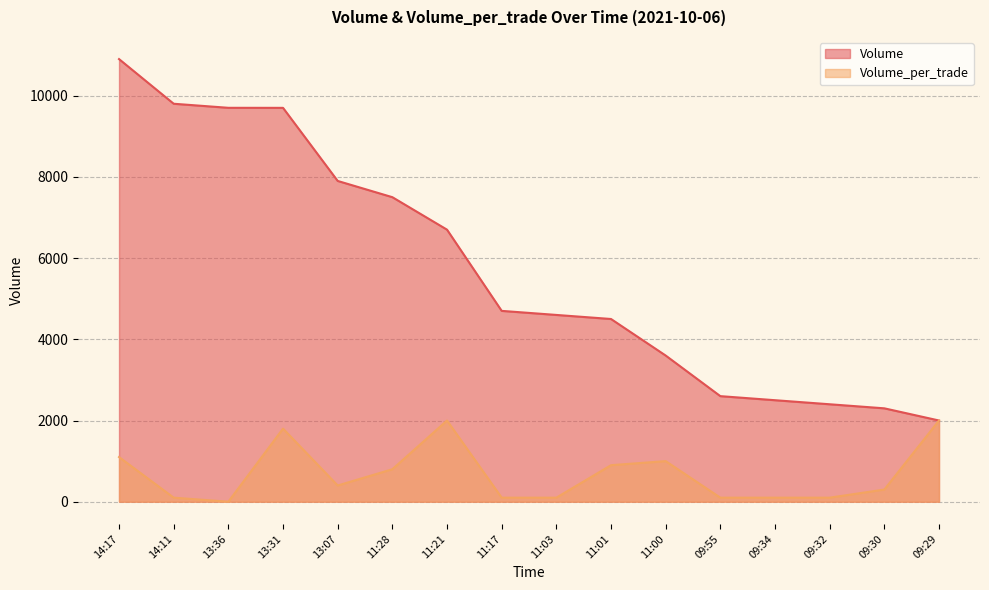

Reading left to right, what are all the values shown in this chart?

Volume: 10901	9801	9701	9700	7900	7500	6700	4700	4600	4500	3600	2600	2500	2400	2300	2000
Volume_per_trade: 1100	100	1	1800	400	800	2000	100	100	900	1000	100	100	100	300	2000